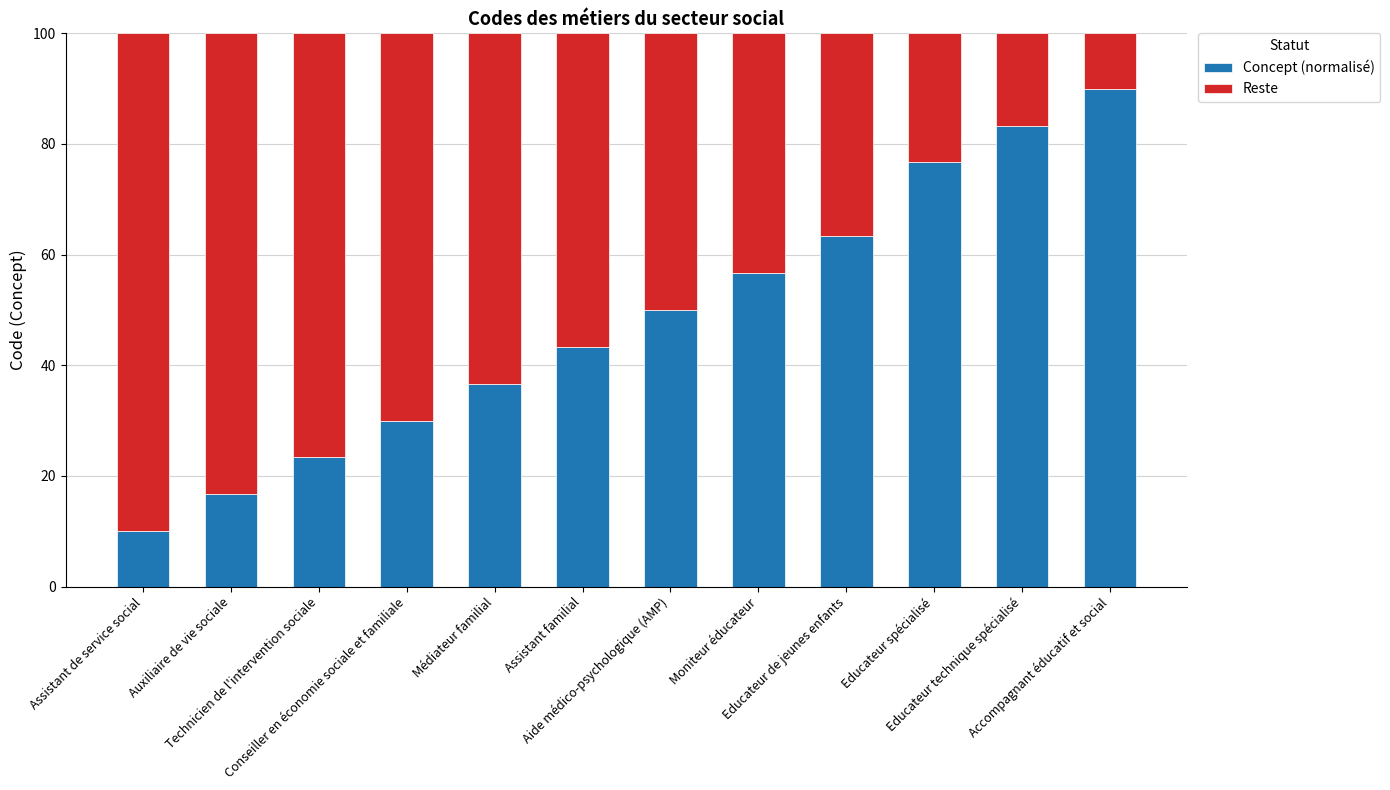

What is the maximum value for Concept (normalisé)?

90.0